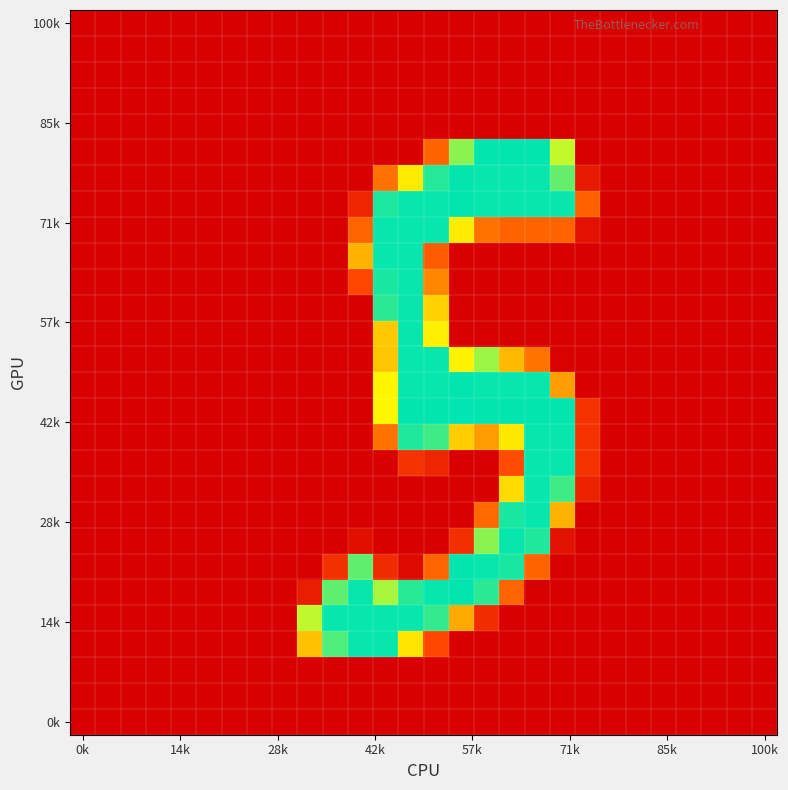

At how many categories does at least one series exceed 201?

11